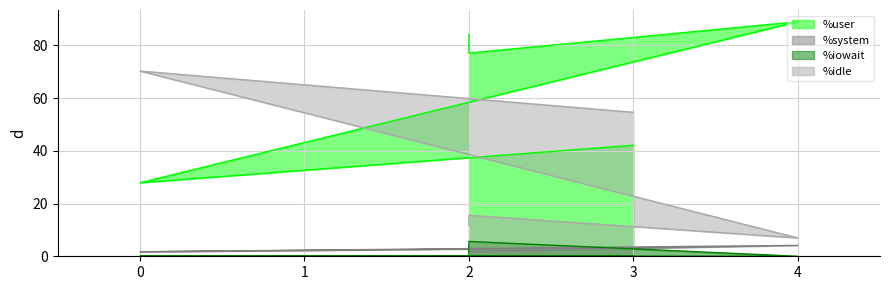

Does the chart display data point markers on the line(s)?

No